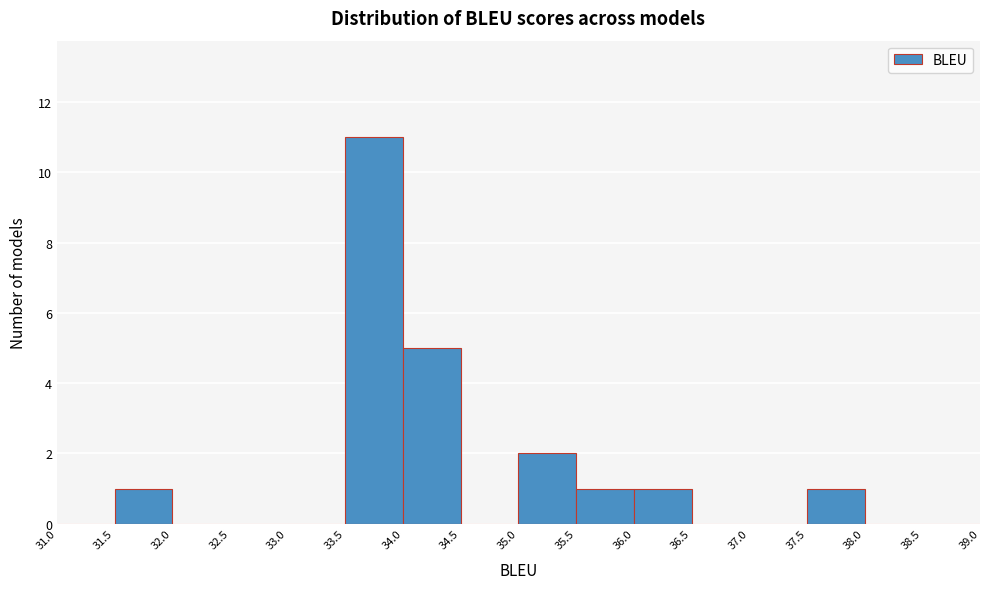

How tall is the bar that spans 35.0 to 35.5 on the x-axis? The values are not printed on the chart, so give them approximately, as read against the axis.

2